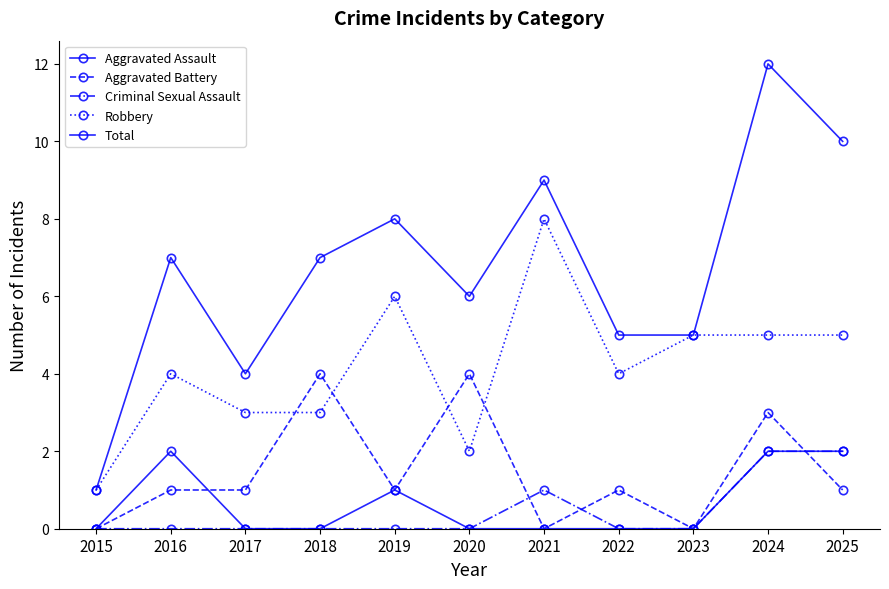

Which has a higher value, 2020 or 2023?

2020